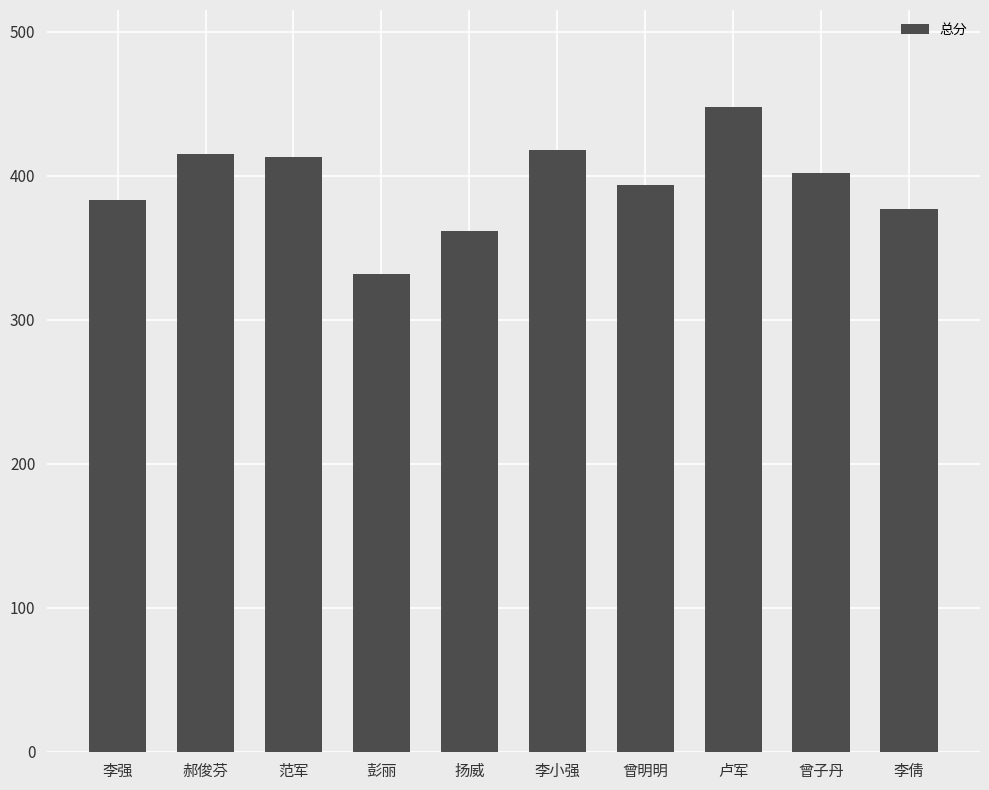

What position from the left is 彭丽?

4